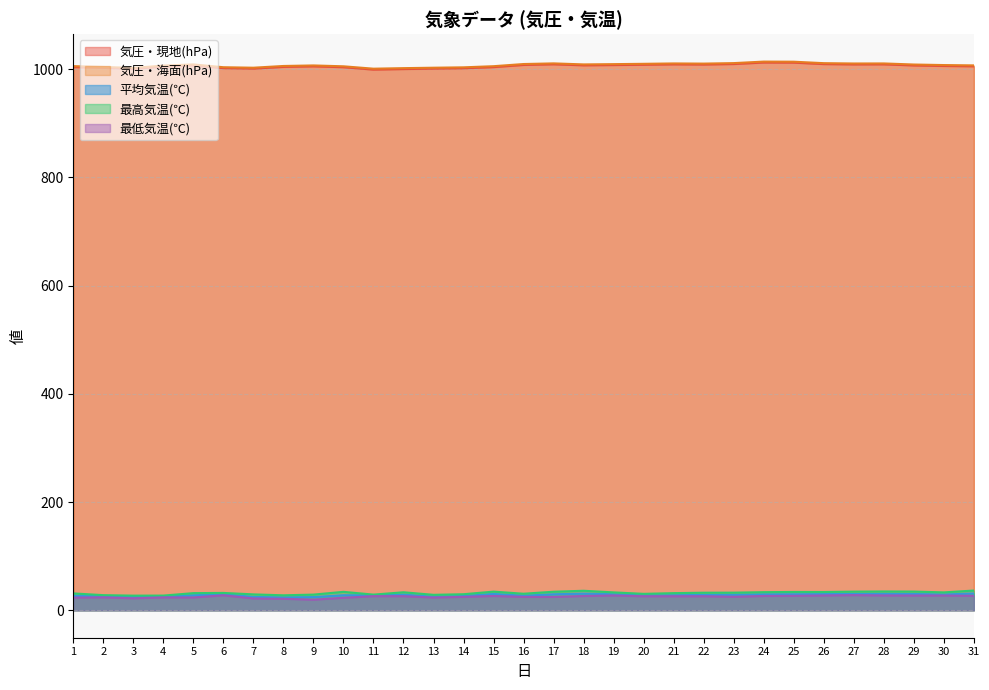

What is the difference between the second highest and minimum values in the 気圧・現地(hPa) series?

12.9